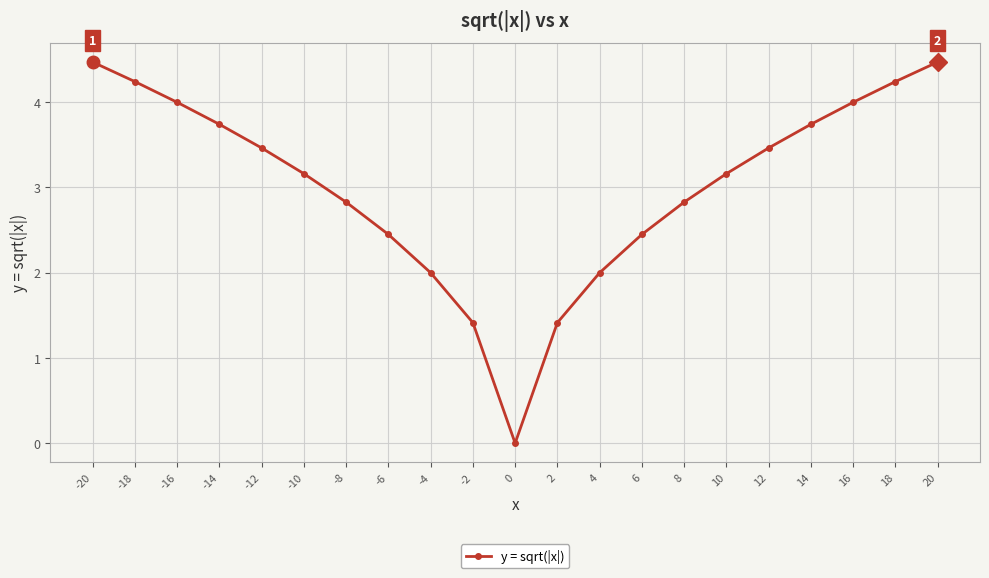

What is the change in value from 4 to 16?

+2.0